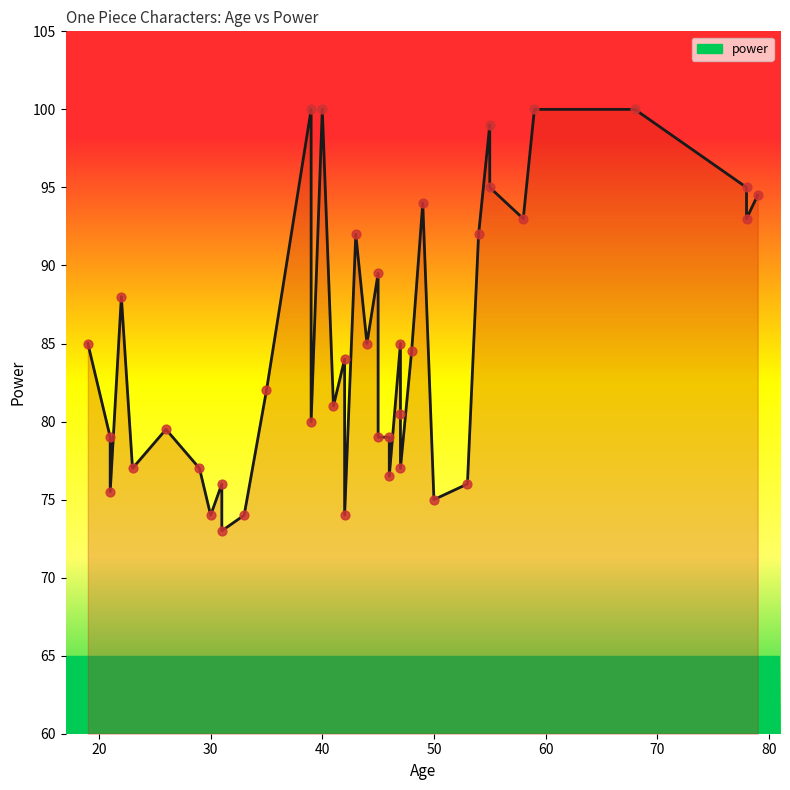

Approximately how many times larger is the value at 47 compared to 79?

0.9